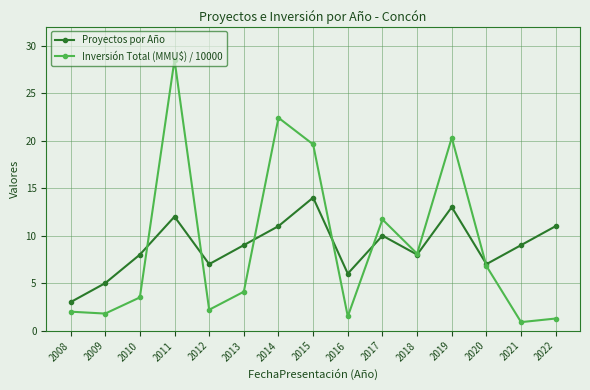

The Inversión Total (MMU$) / 10000 series shows 19.6 at 2017. True or false?

False